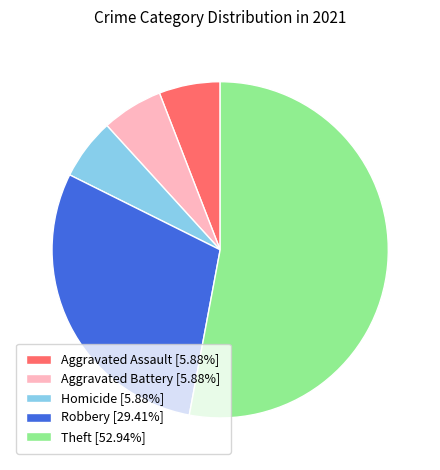

What is the ratio of the value at Homicide [5.88%] to the value at Aggravated Battery [5.88%]?

1.0